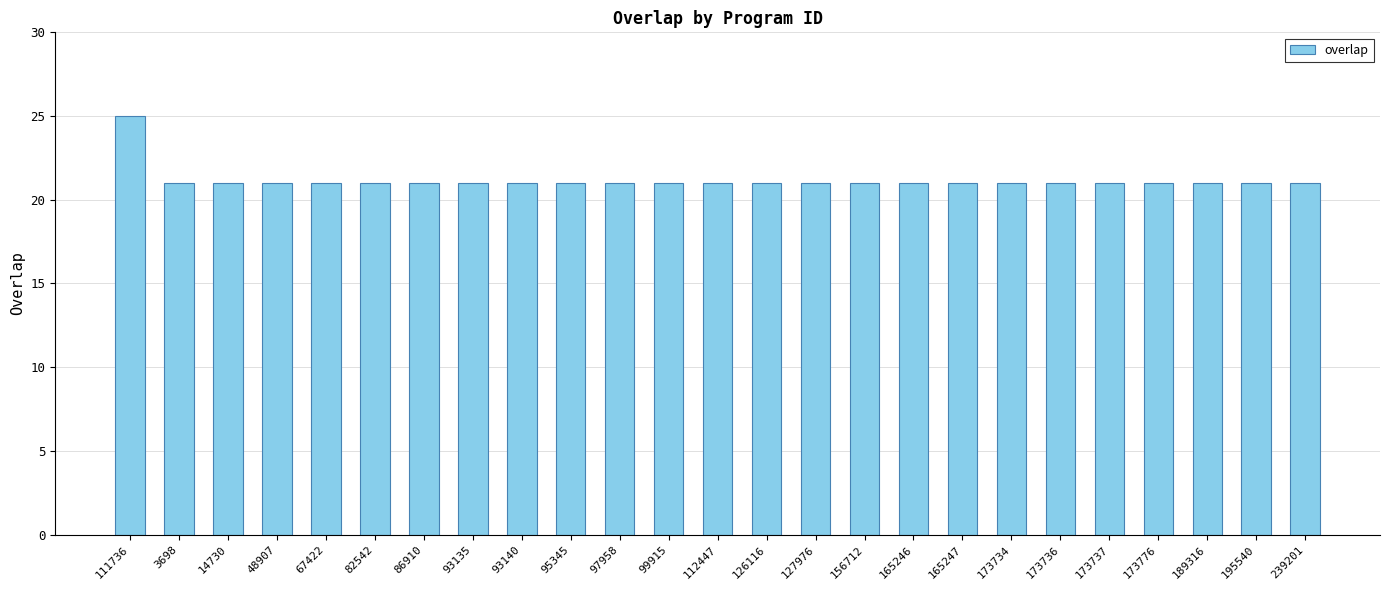

What position from the right is 189316?

3